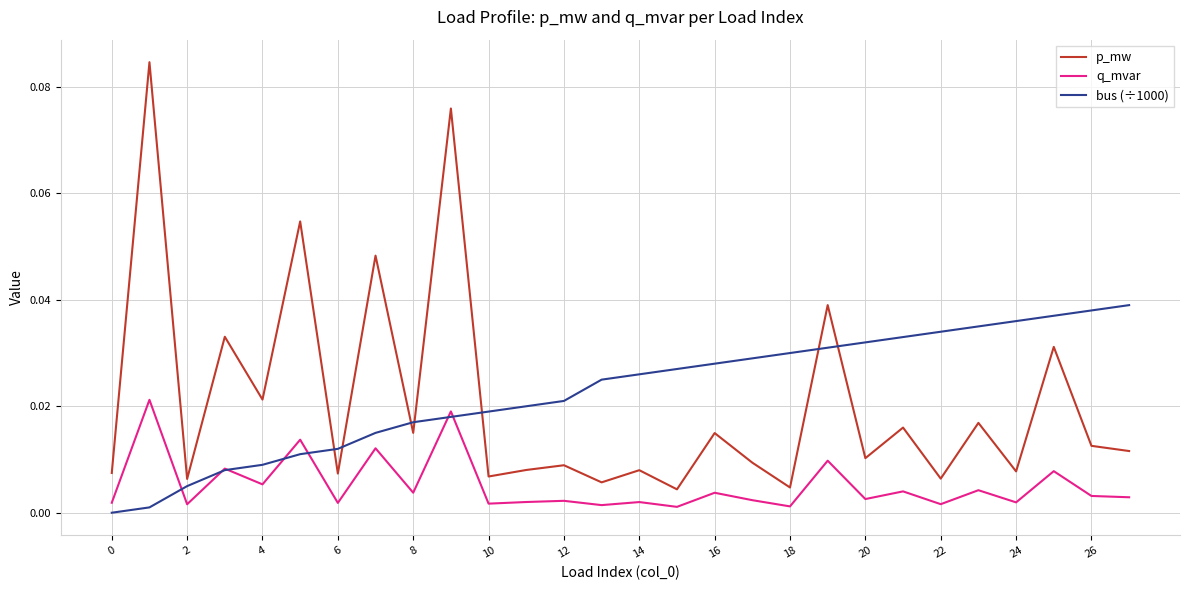

Which series has the largest range (max minus min)?

p_mw